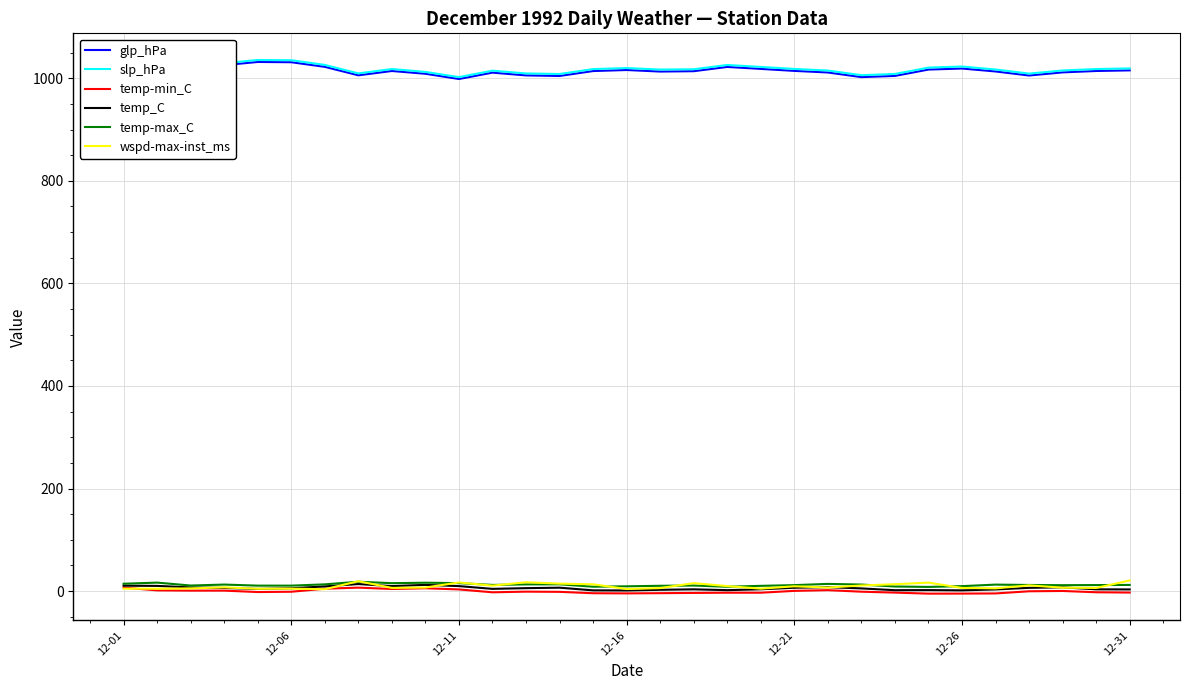

What is the greatest value displayed?

1035.5